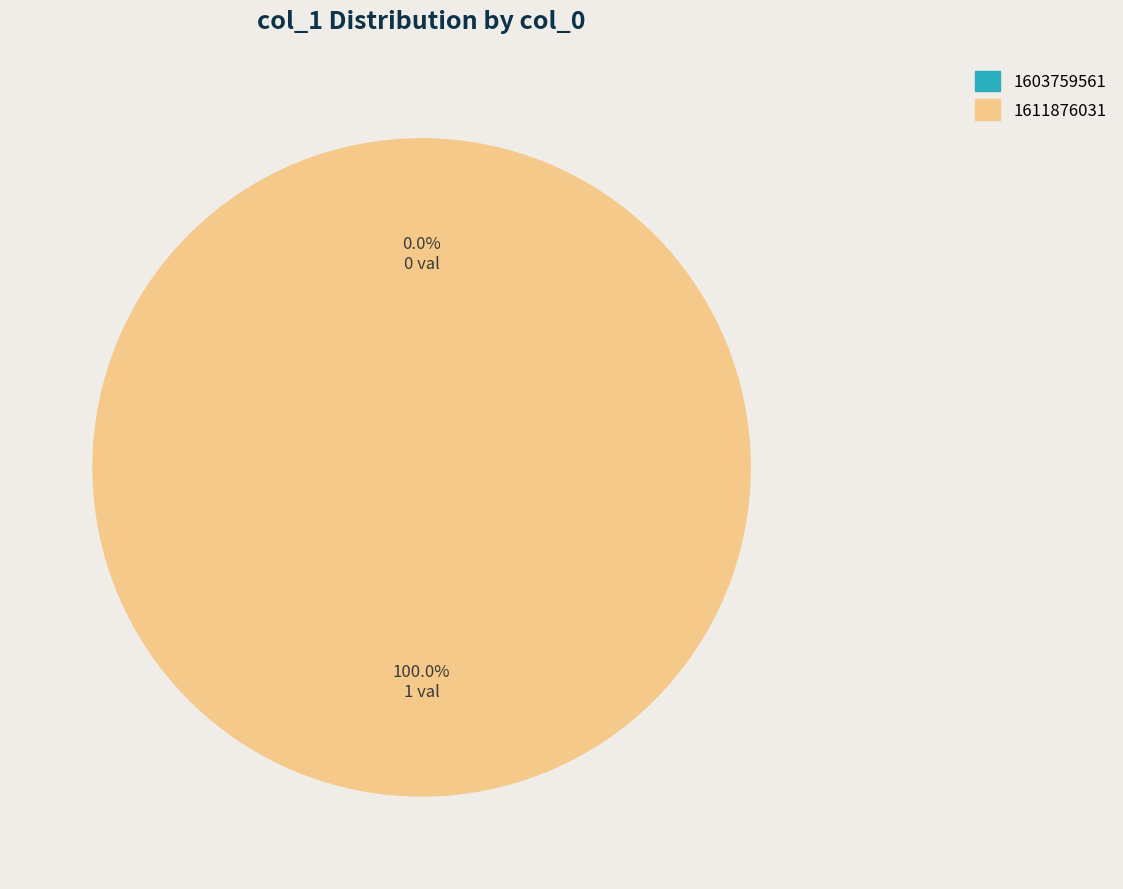

Which slice represents more than half of the pie?

1611876031